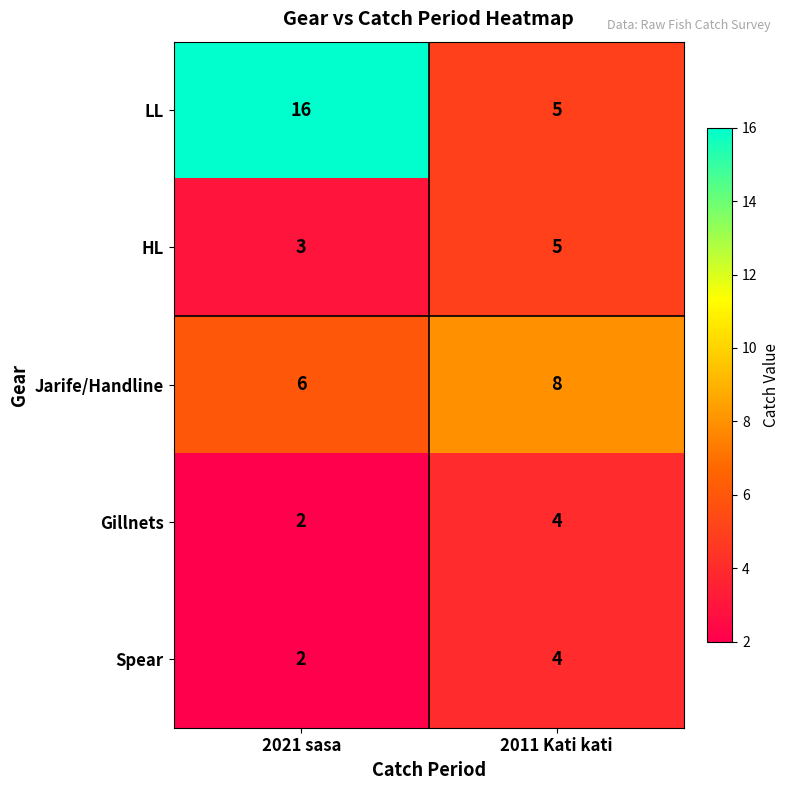

Which label corresponds to the smallest value in the chart?

2021 sasa